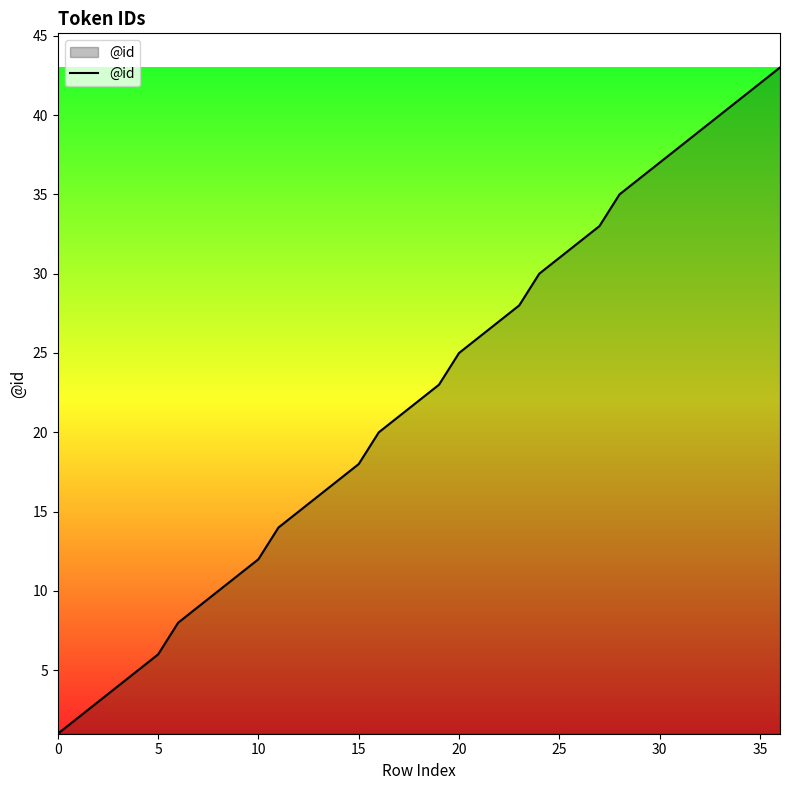

Reading left to right, what are all the values shown in this chart?

1	2	3	4	5	6	8	9	10	11	12	14	15	16	17	18	20	21	22	23	25	26	27	28	30	31	32	33	35	36	37	38	39	40	41	42	43